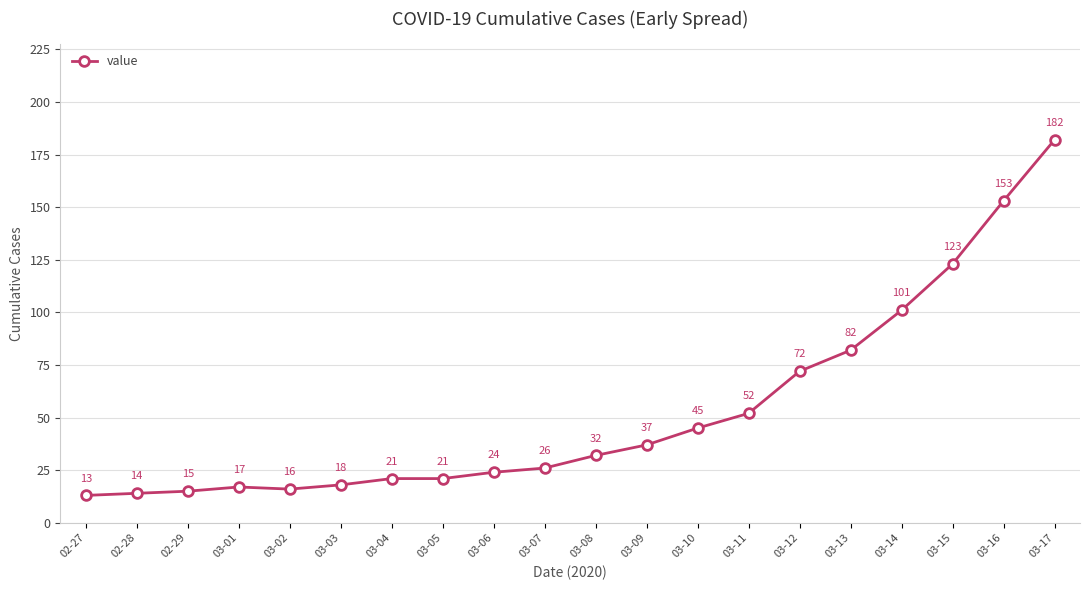

What is the minimum value shown in the chart?

13